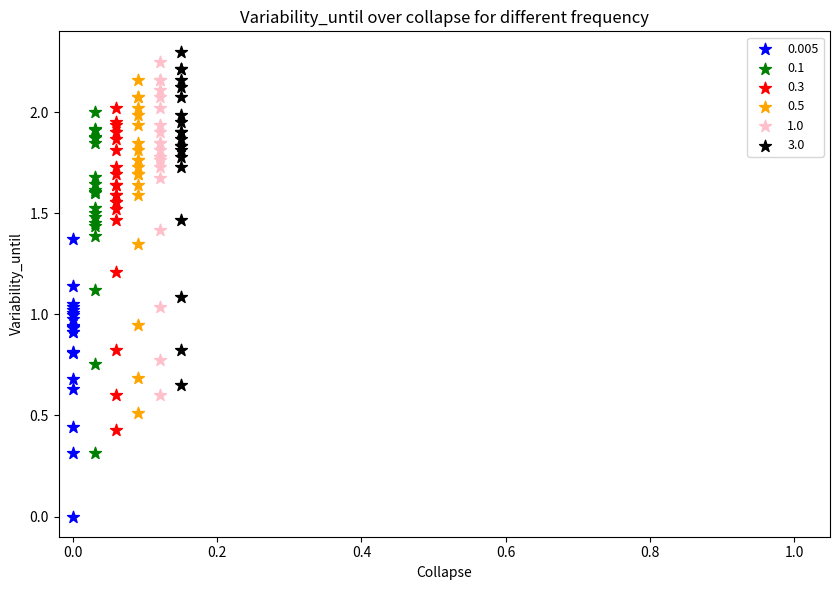

Which series contains the highest Y value?

3.0